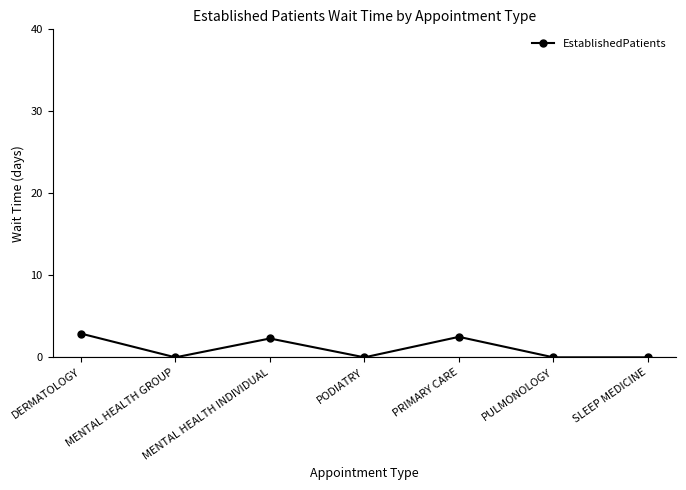

How many points are higher than both their immediate neighbors (excluding endpoints)?

2